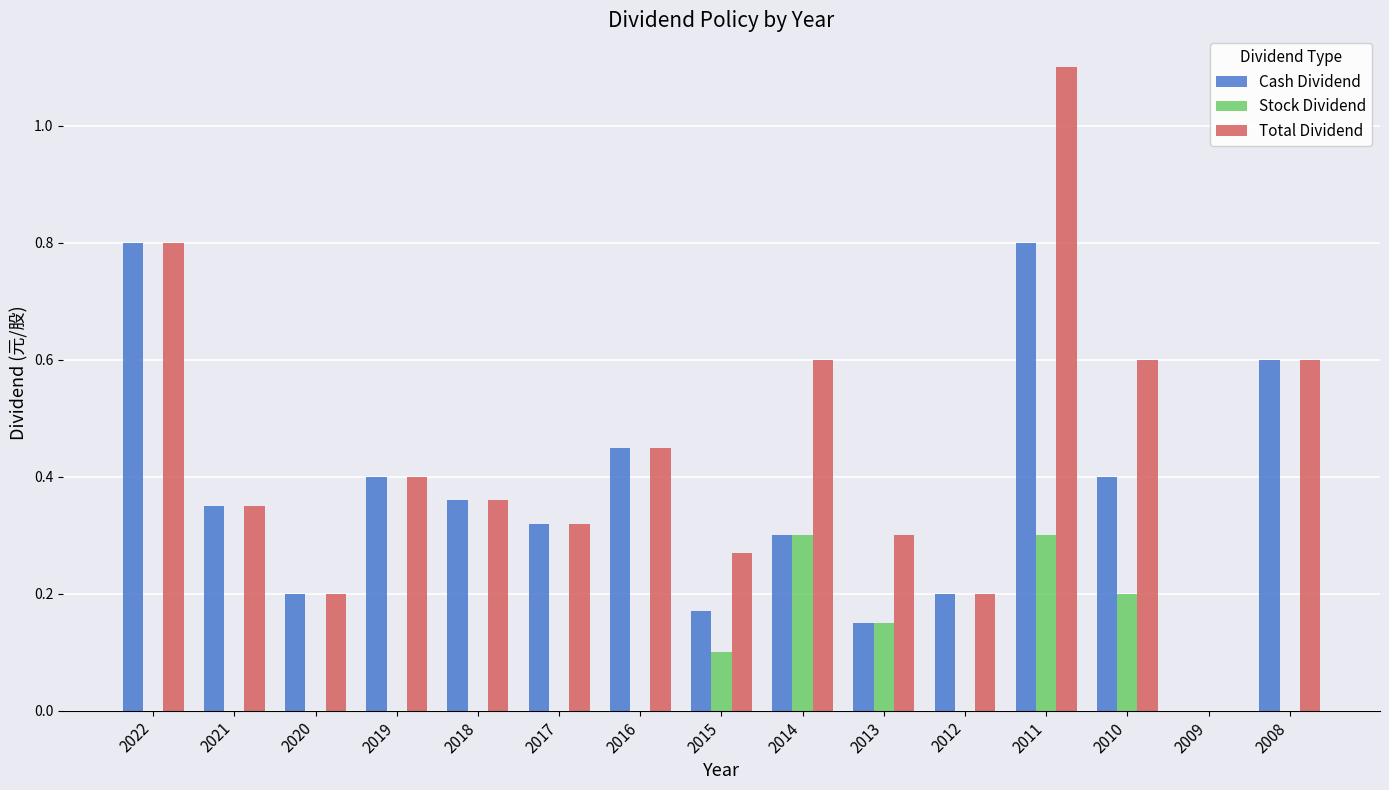

What is the sum of all Cash Dividend values?

5.5